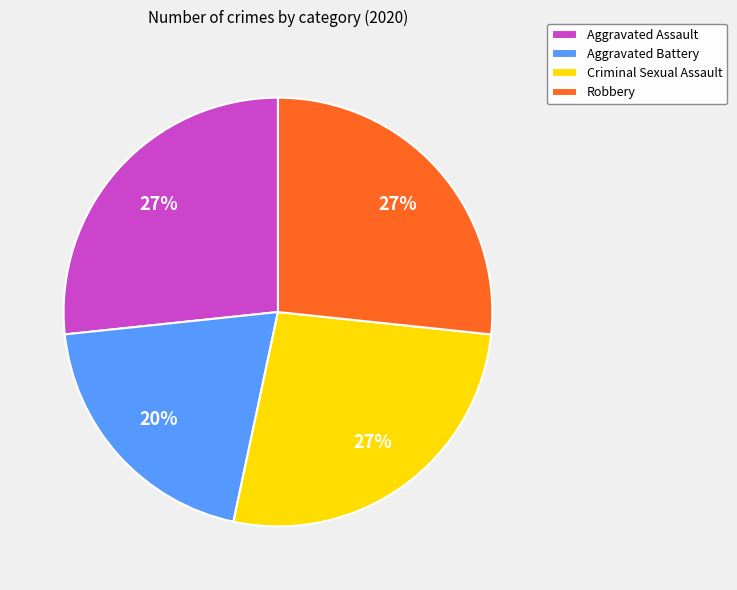

To the nearest percent, what portion does Aggravated Assault represent?

27%